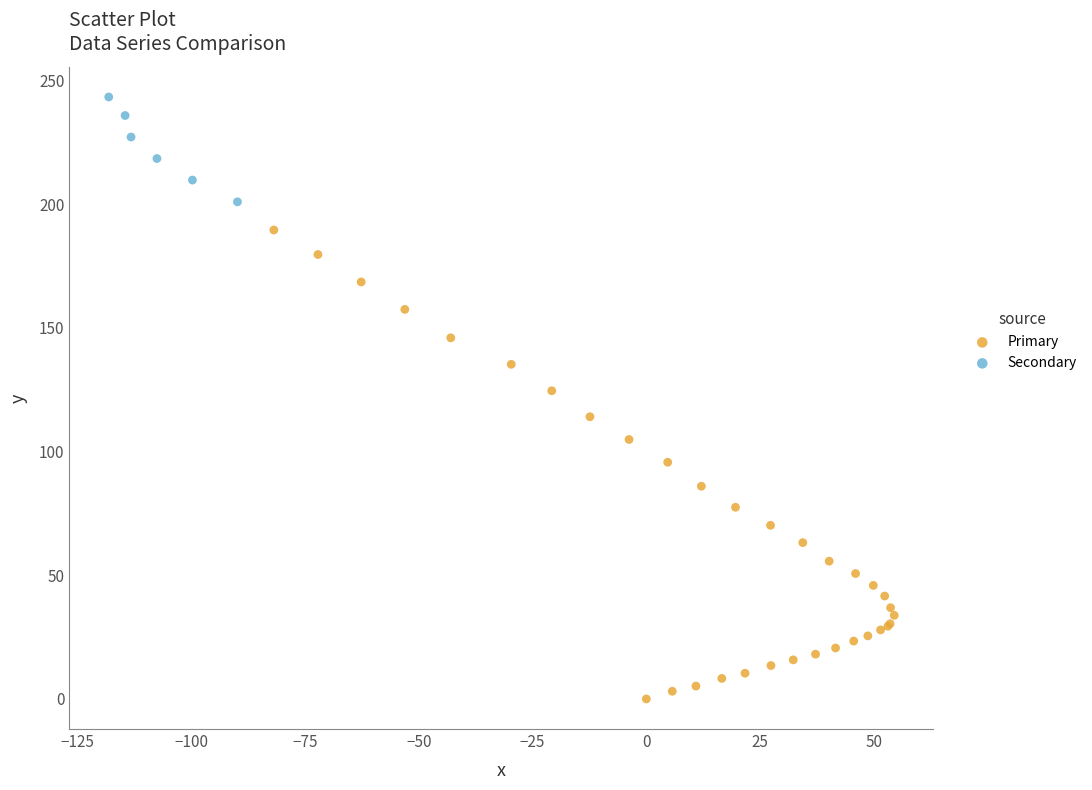

Which series contains the lowest Y value?

Primary